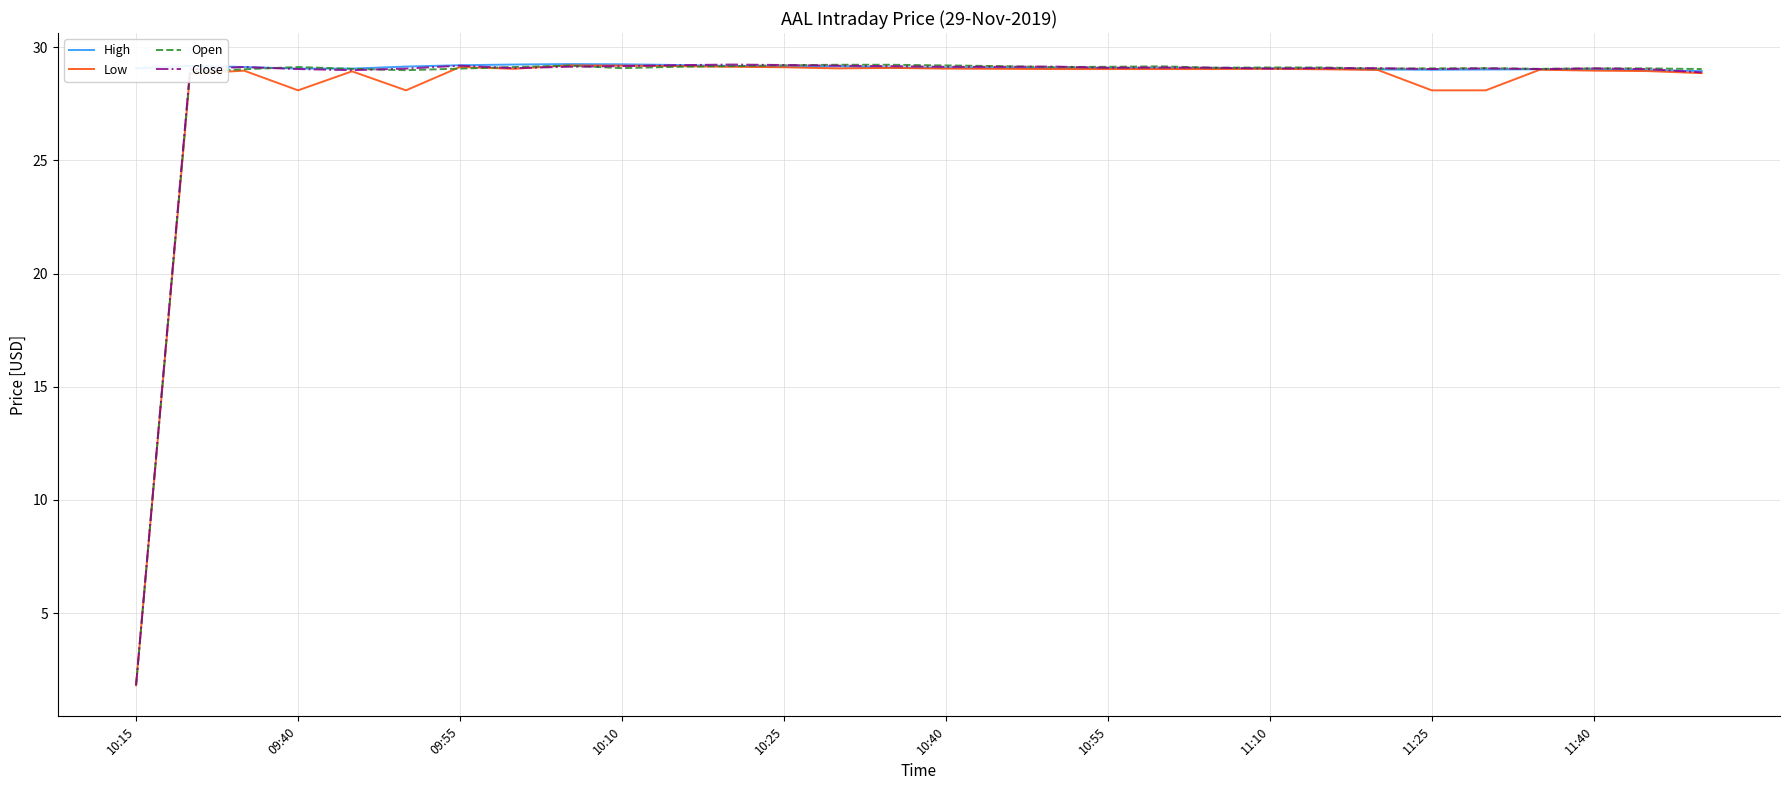

What is the highest value of the Open series?

29.2